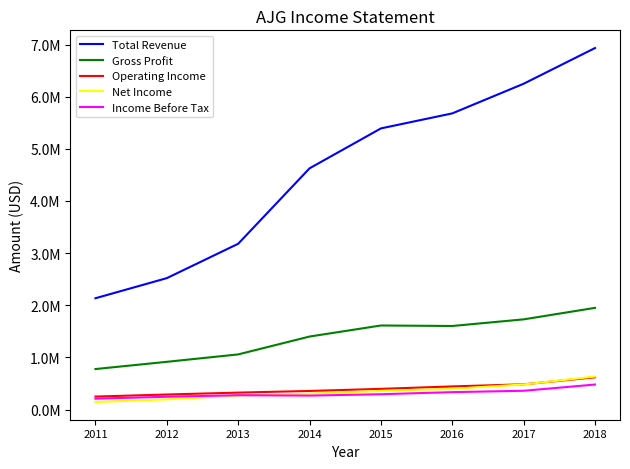

Does the chart display data point markers on the line(s)?

No